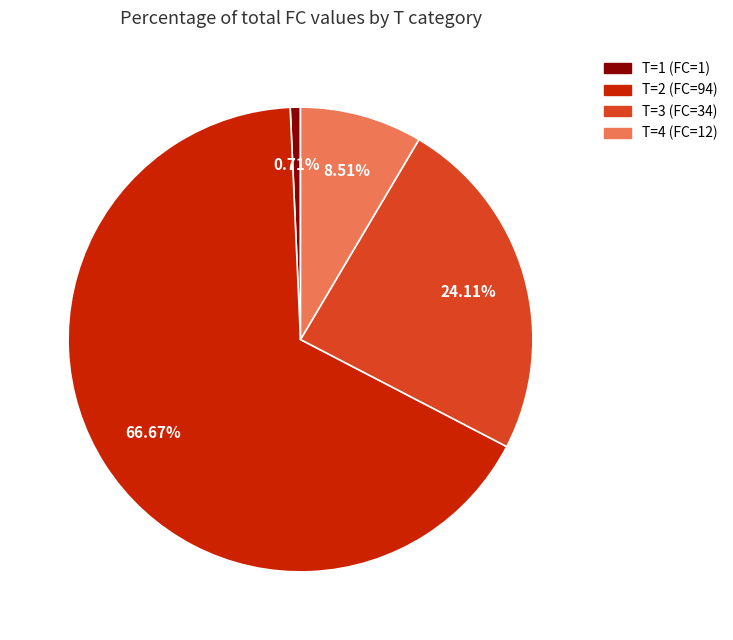

Is there any slice that represents more than half of the pie?

Yes